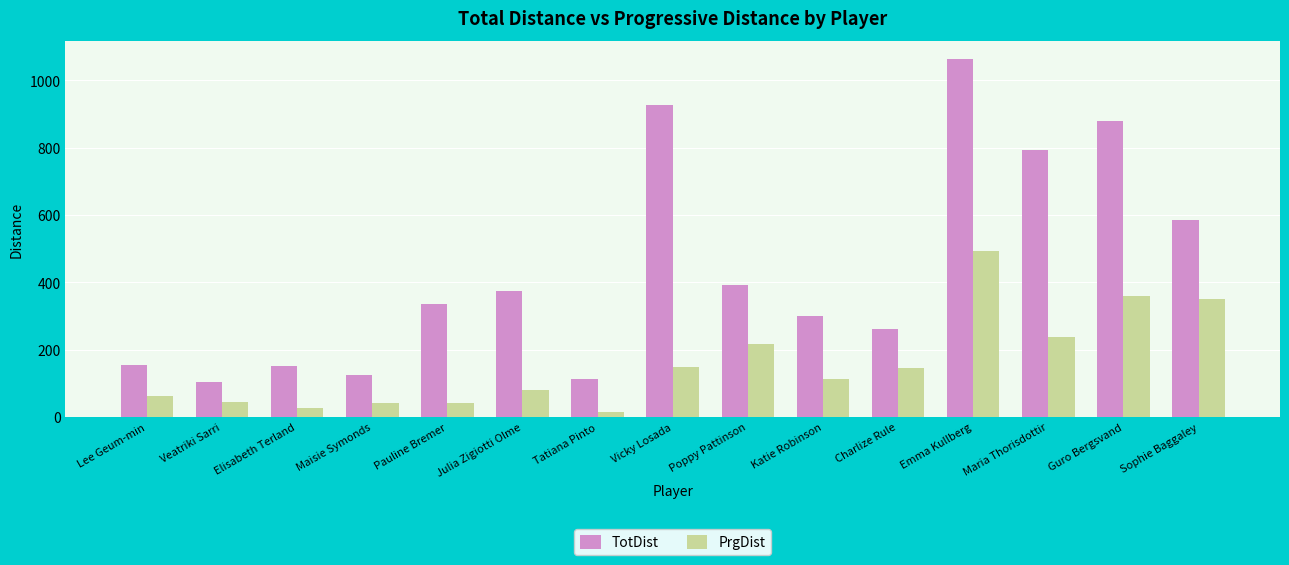

Is it true that PrgDist equals 145 at Charlize Rule?

True